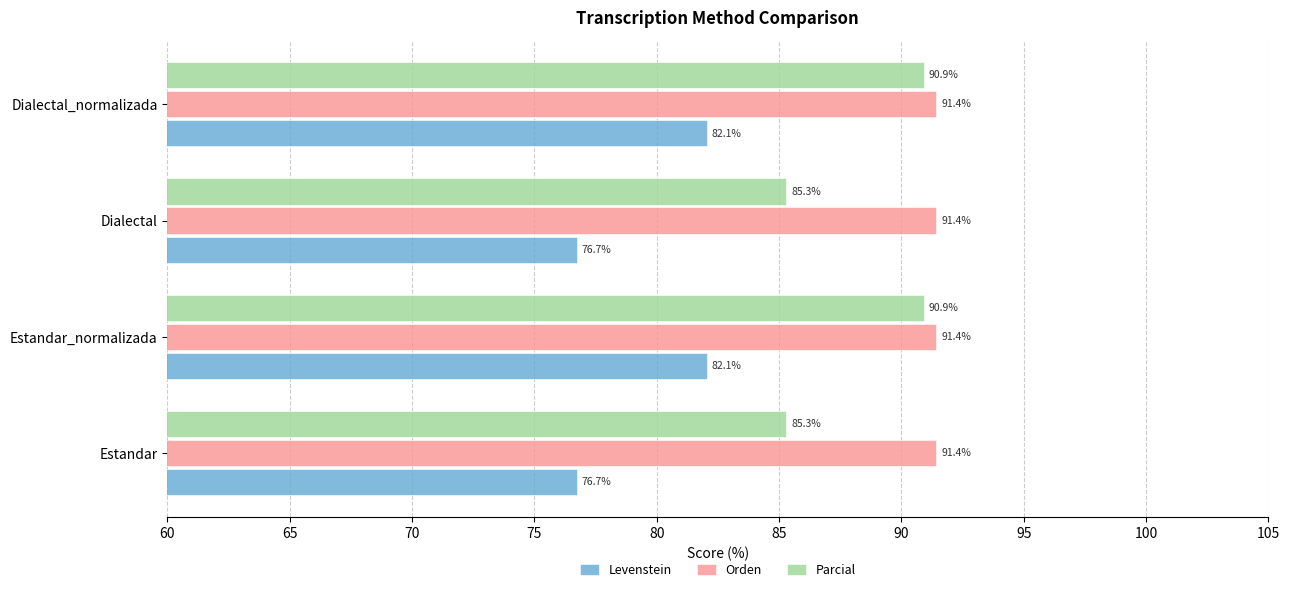

What is the smallest value displayed?

76.7